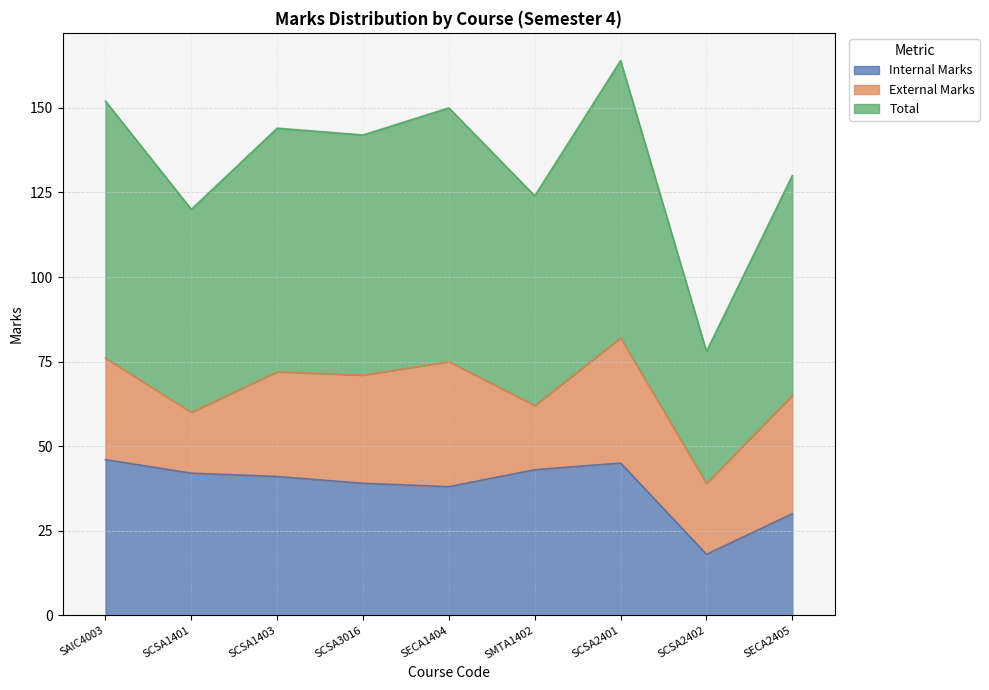

The value of Internal Marks at SECA2405 is 30. True or false?

True